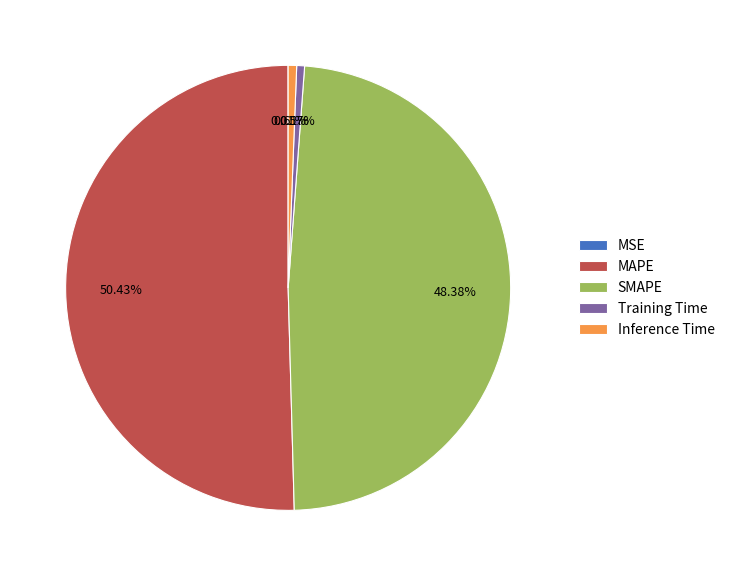

Which slice represents more than half of the pie?

MAPE